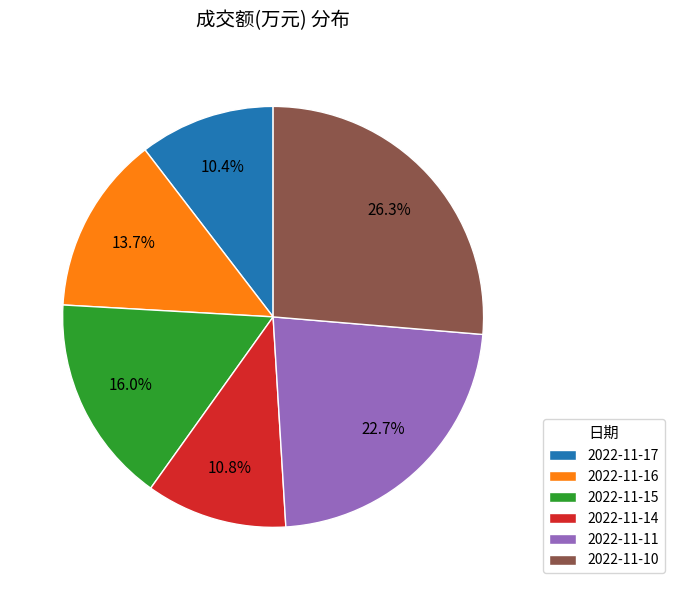

Is 2022-11-10 the majority of the pie?

No